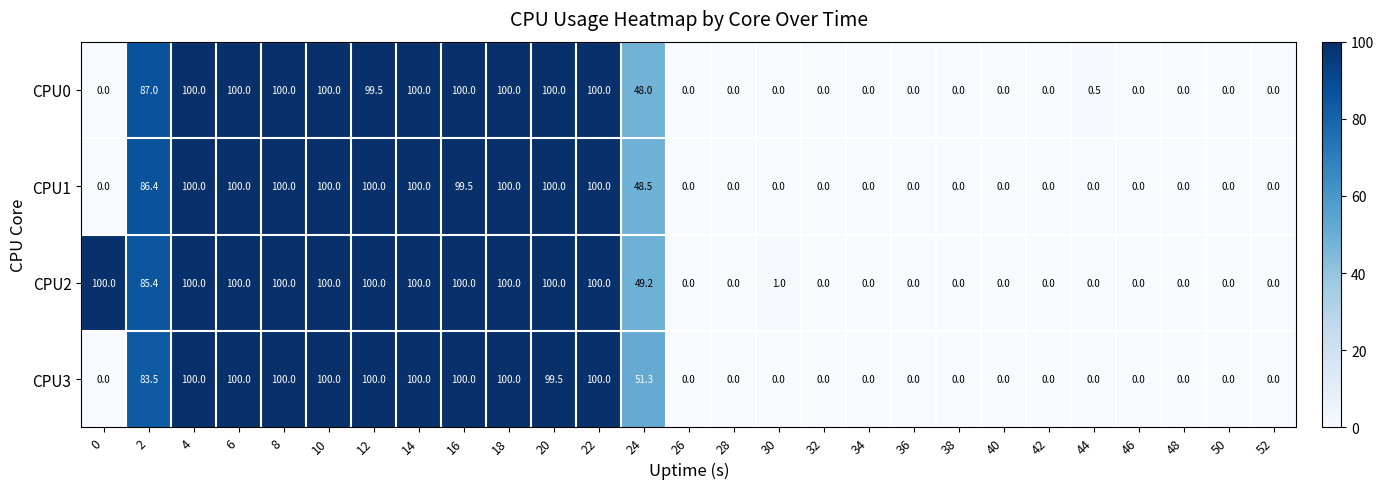

At which label is CPU1 closest to 50?

24